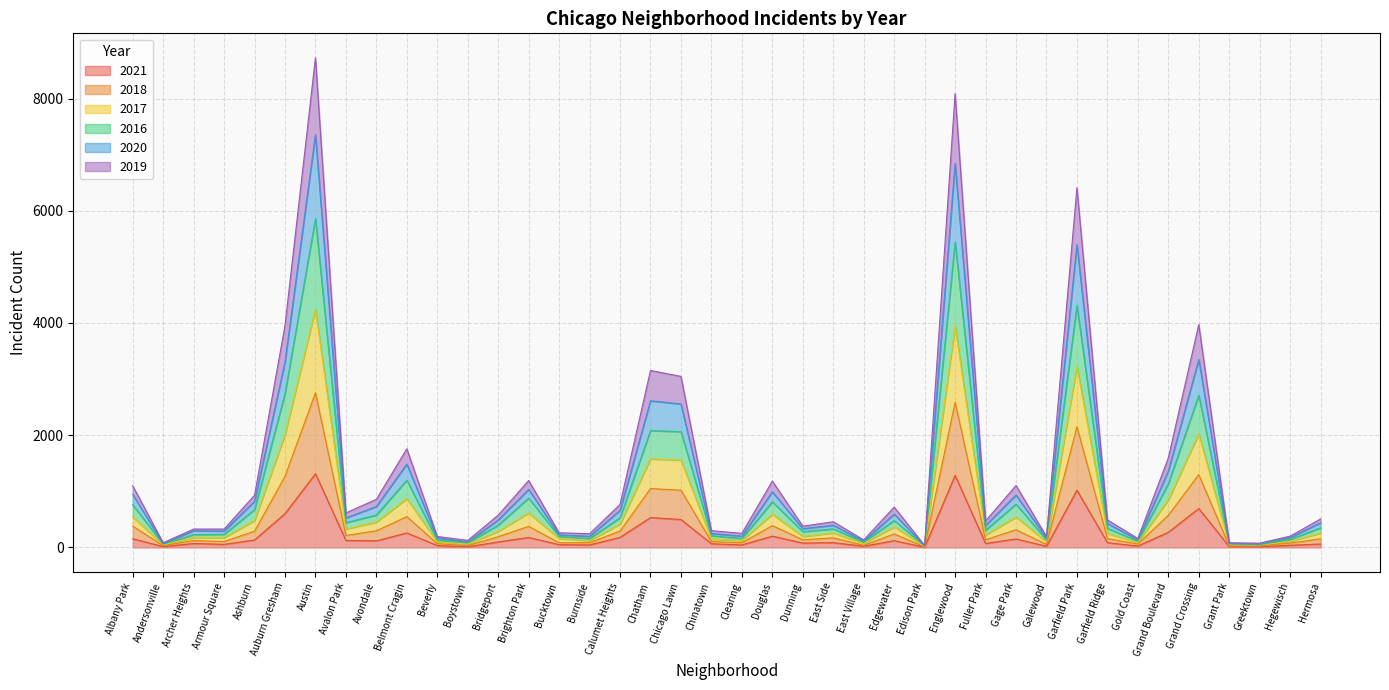

How many lines are shown in the chart?

6